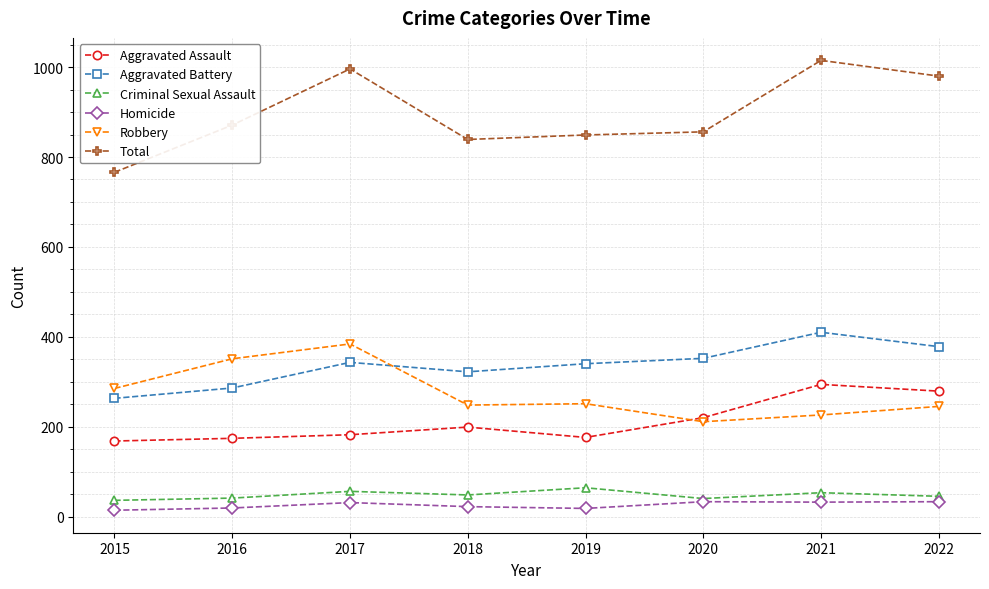

How many lines are shown in the chart?

6